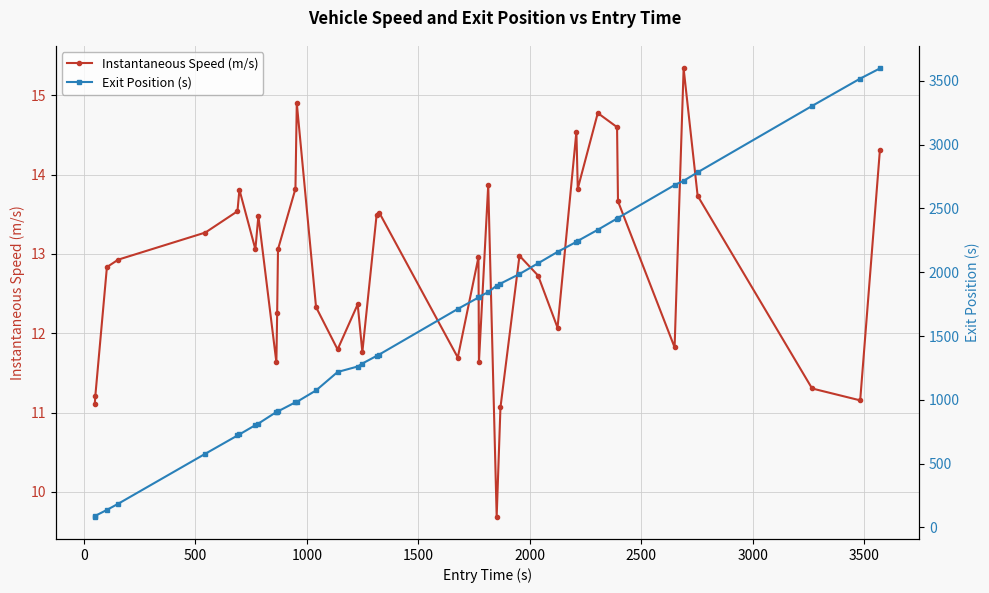

What is the value of the Instantaneous Speed (m/s) point at the 4th from the left?

12.9